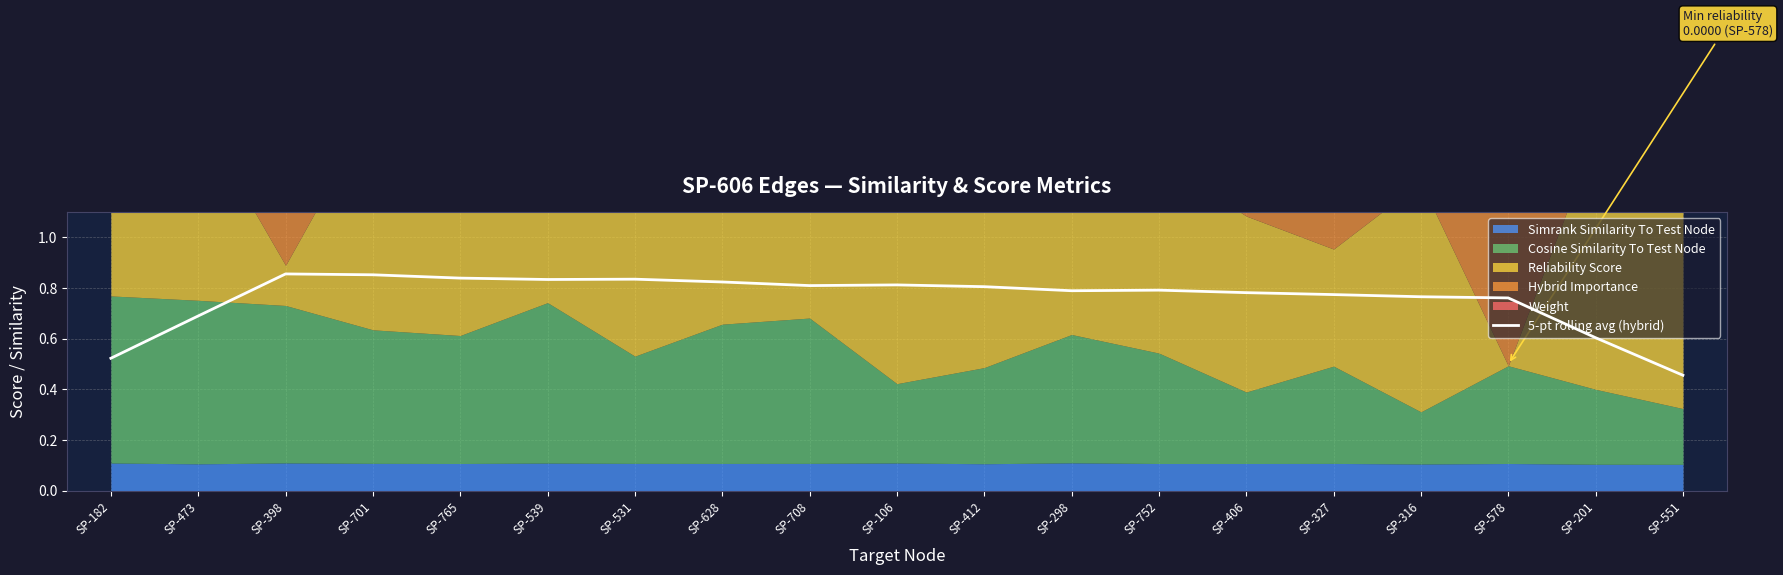

Read the value at SP-578.

0.8